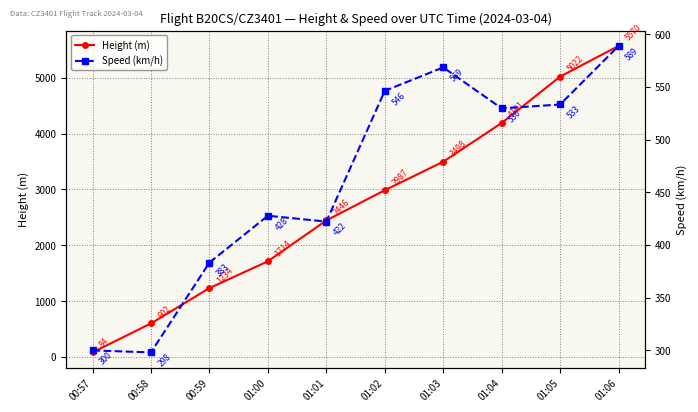

Which has a higher value, 00:58 or 00:59?

00:59